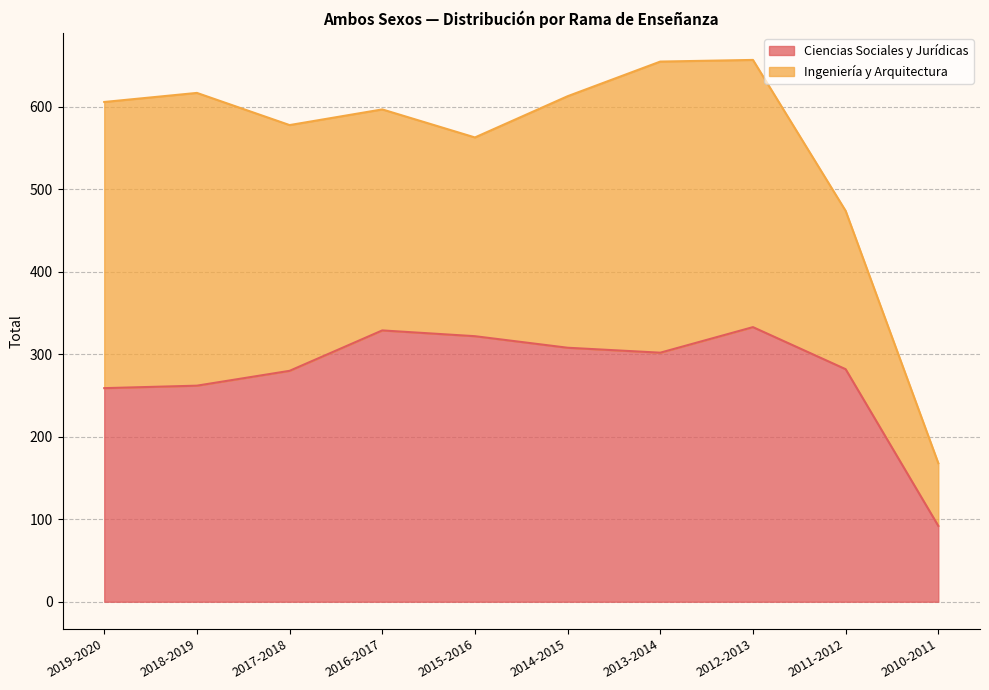

What is the label of the 2nd point from the left?

2018-2019